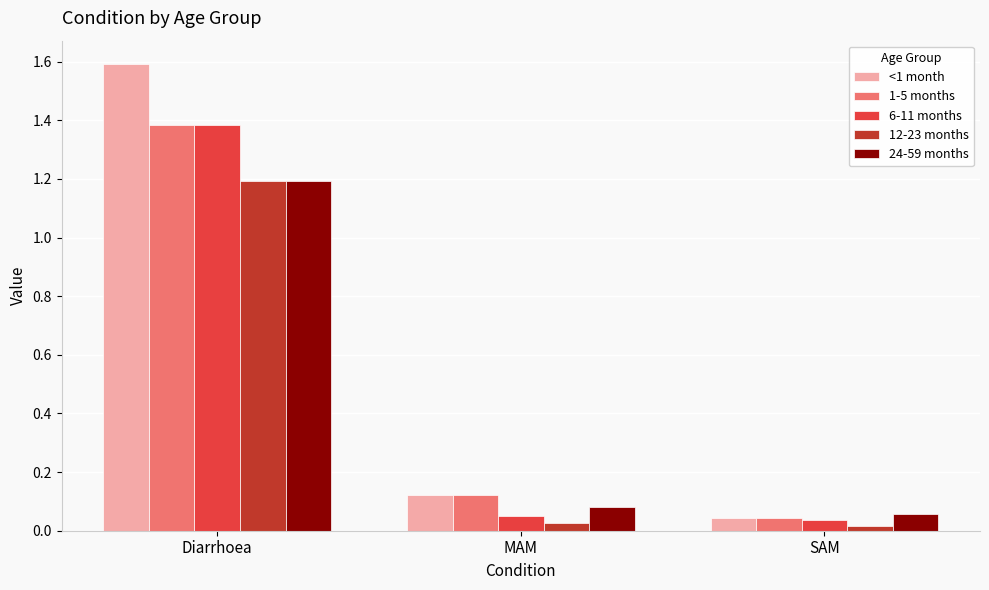

Which series has the largest total across all categories?

<1 month